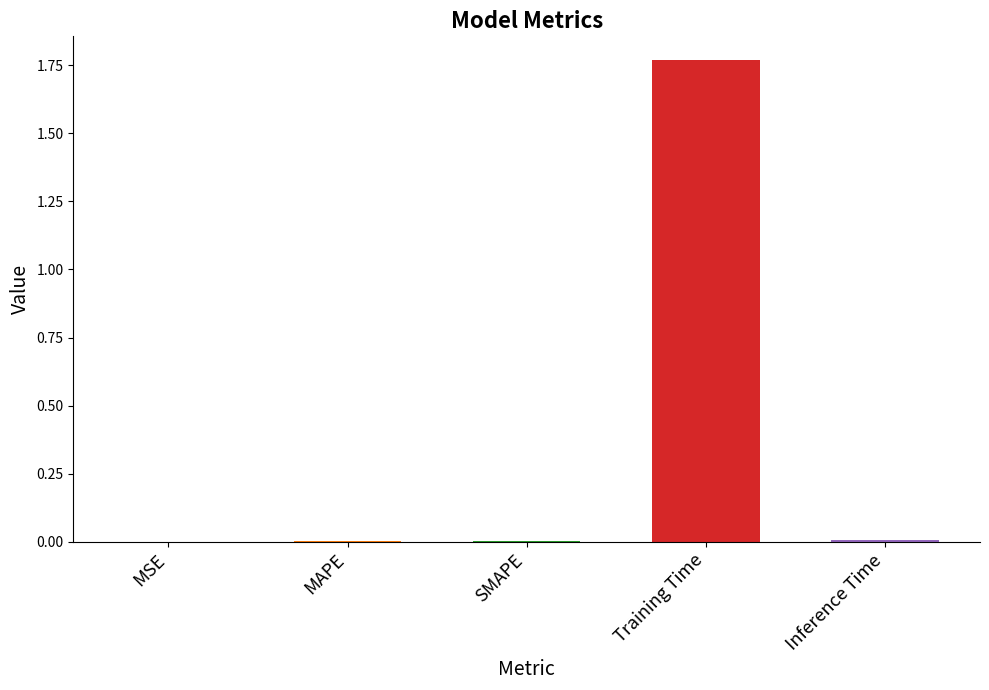

True or false: the data shows 0.0 at MSE.

True